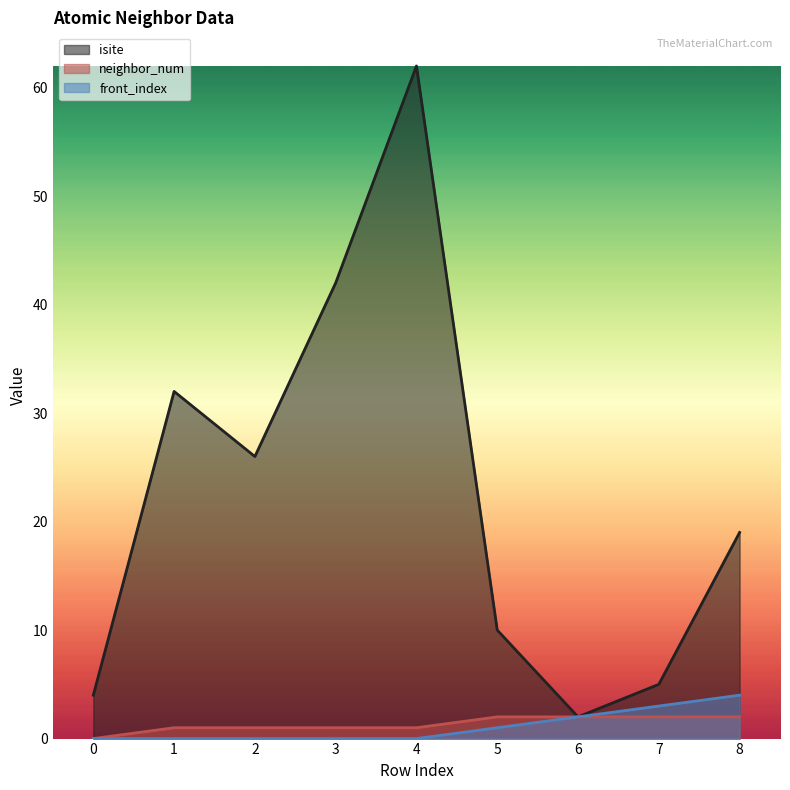

At which label is neighbor_num closest to 1?

1